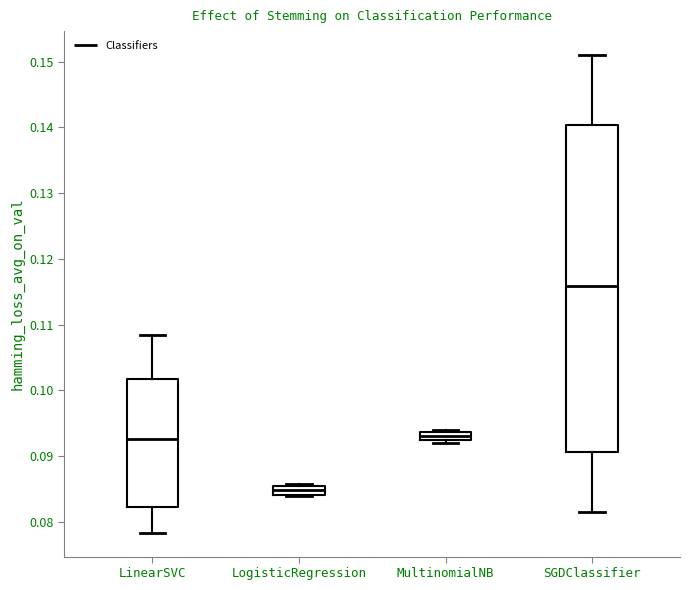

Which box is the tallest, from its lower edge to its upper edge?

SGDClassifier